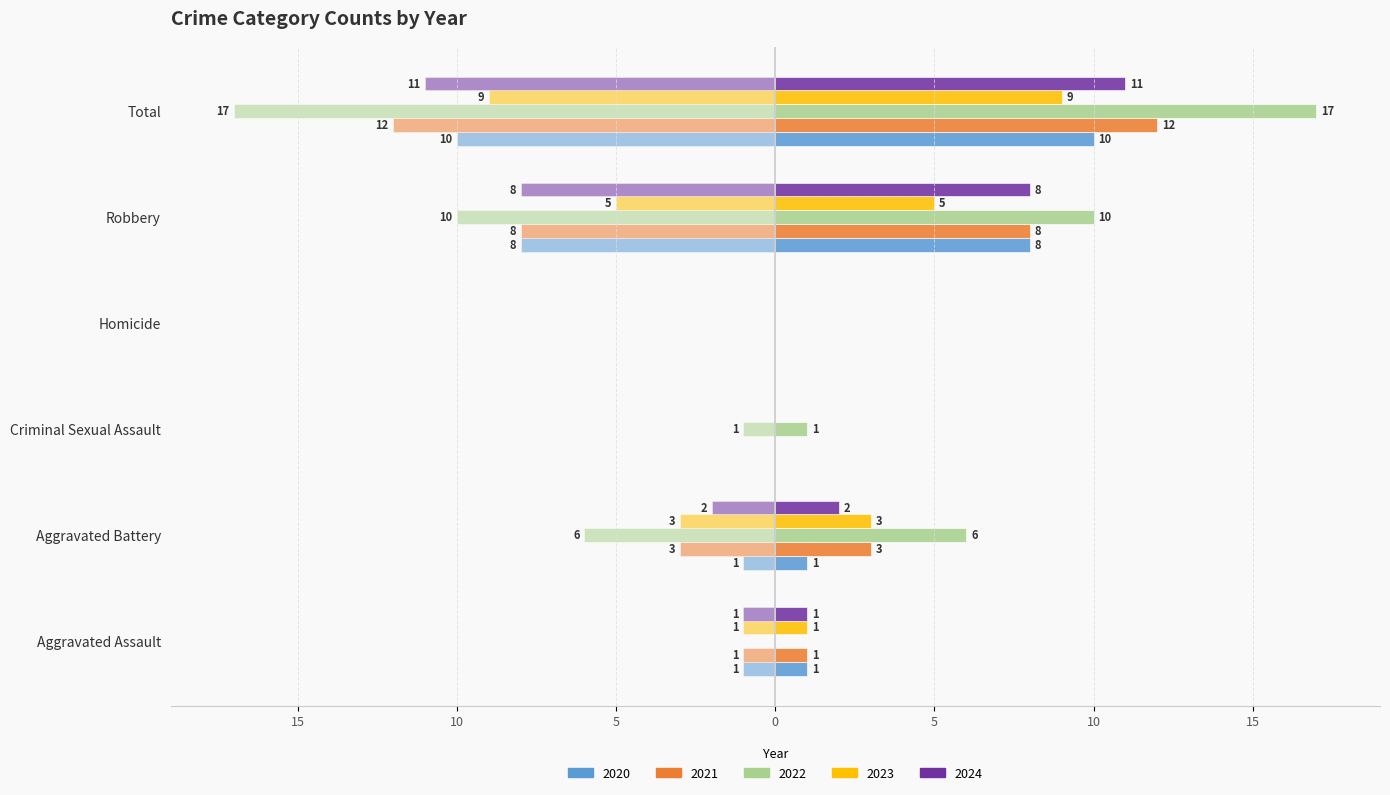

Rank the categories by 2021 value from lowest to highest.

Criminal Sexual Assault, Homicide, Aggravated Assault, Aggravated Battery, Robbery, Total